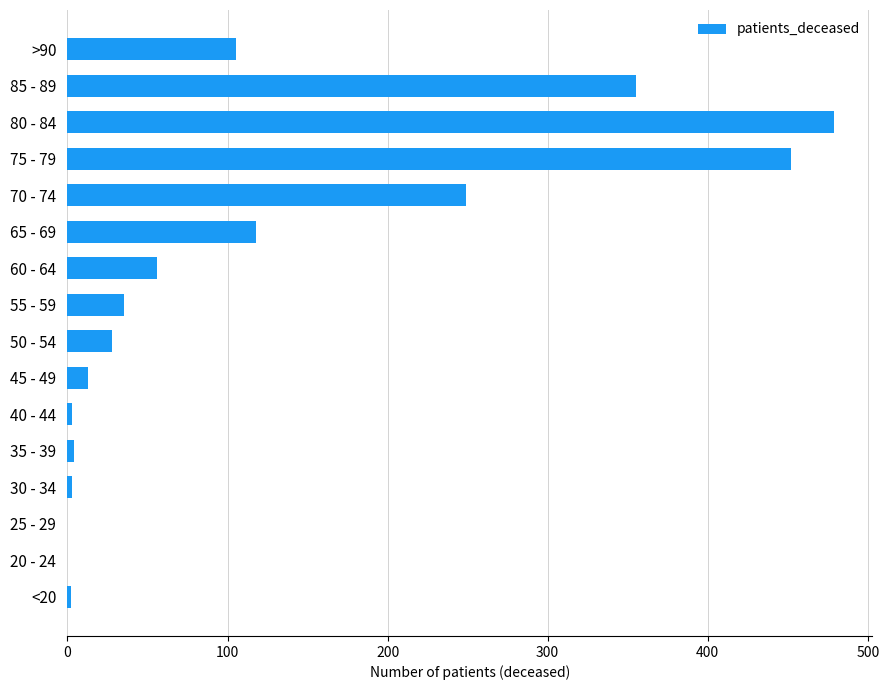

True or false: the data shows 479 at 80 - 84.

True